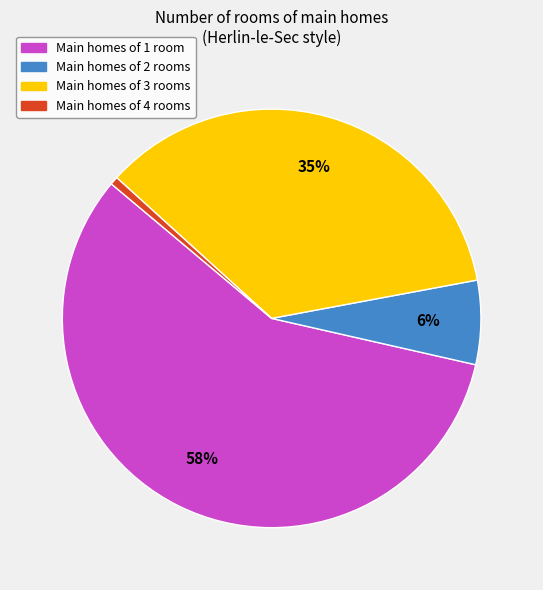

To the nearest percent, what is the average slice percentage?

25%